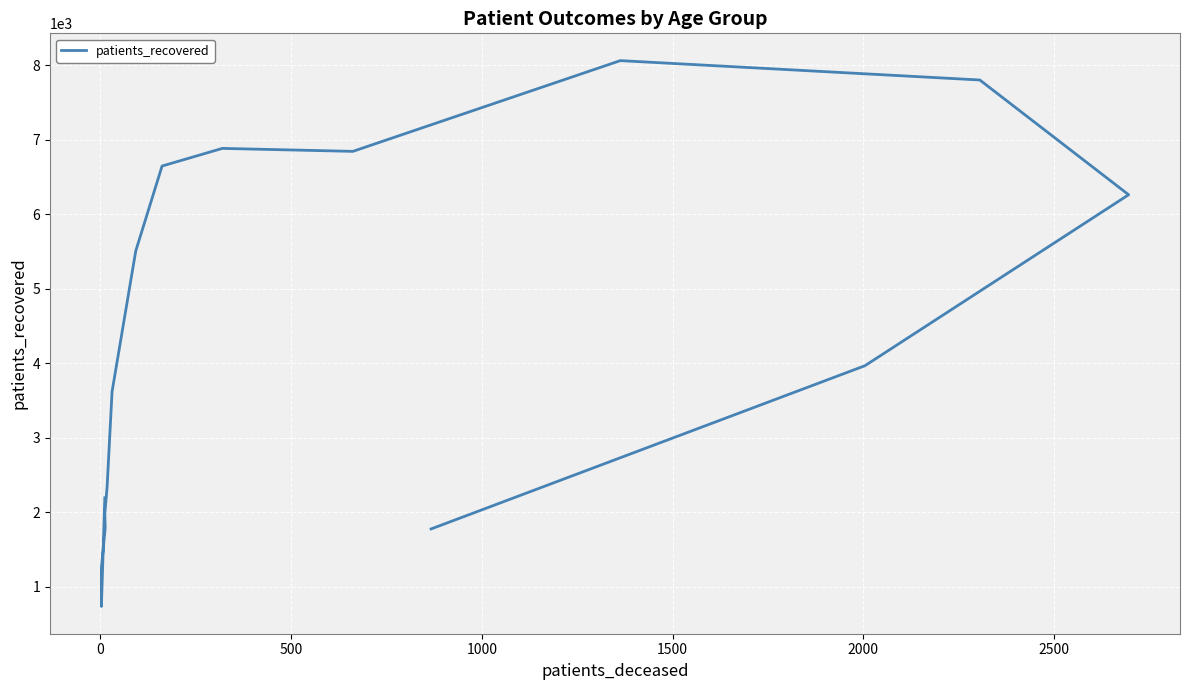

Reading left to right, transcribe all the data shown in this chart.

2197	739	1255	1794	1983	2345	3623	5509	6650	6887	6847	8065	7805	6265	3970	1779